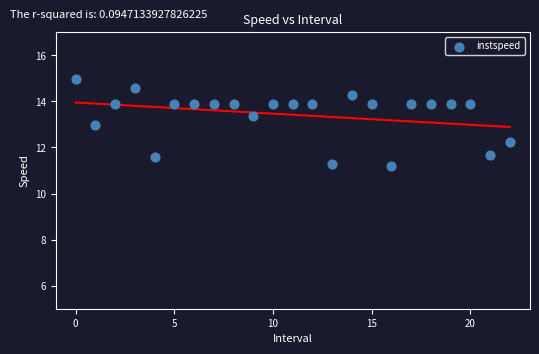

What is the range of Y values (max minus min)?

3.8